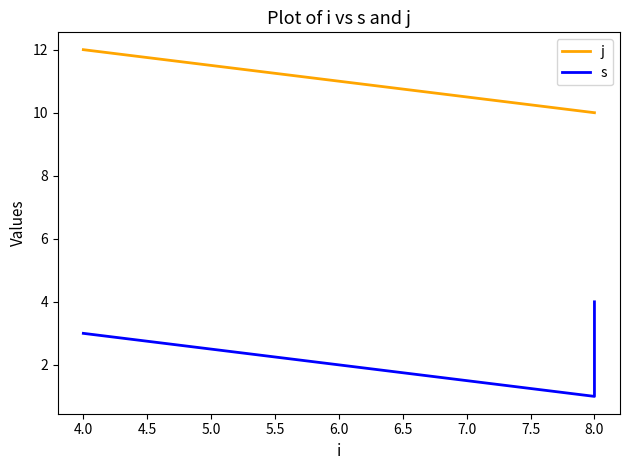

Rank the series by their maximum value, from lowest to highest.

s, j